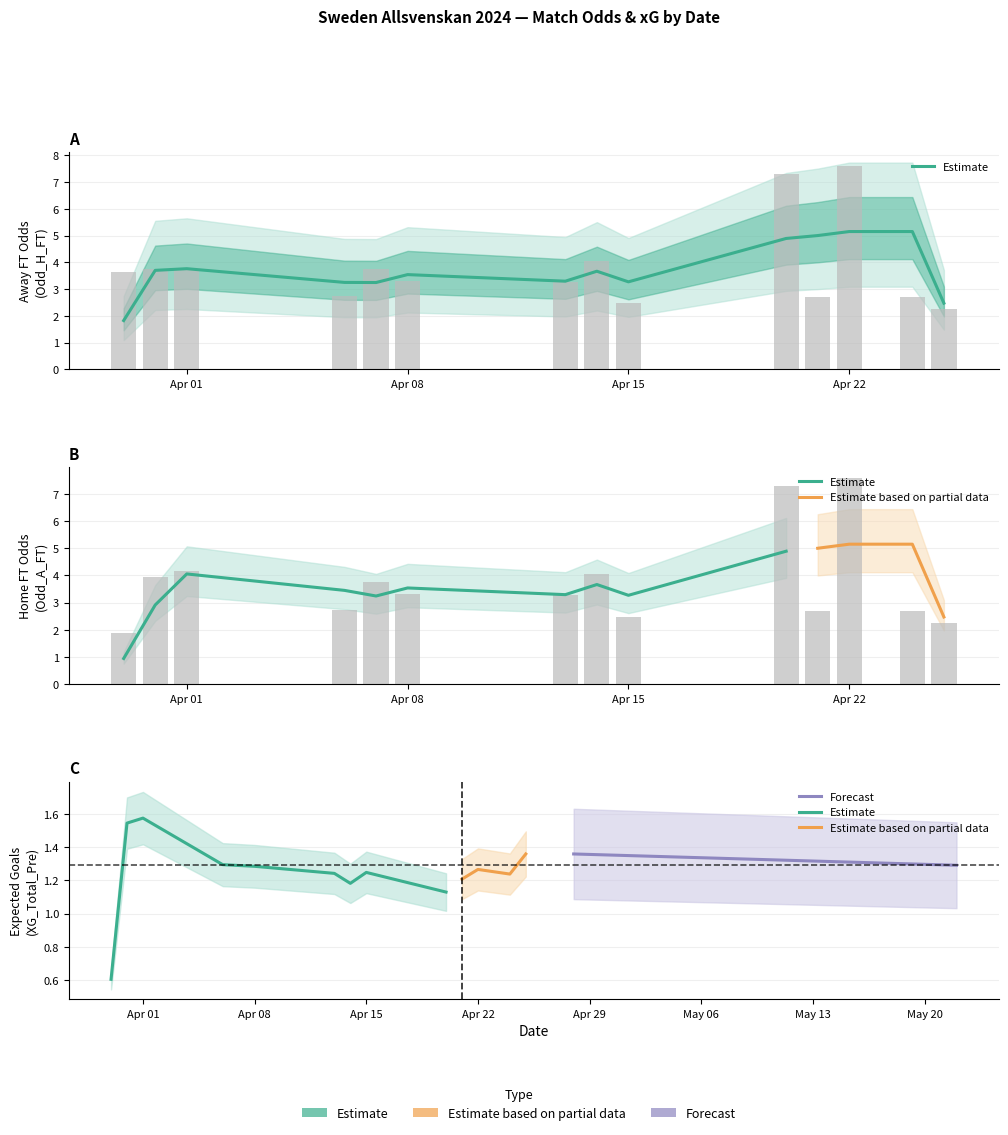

What is the sum of the Odd_H_FT values at 28 and 6?

6.3